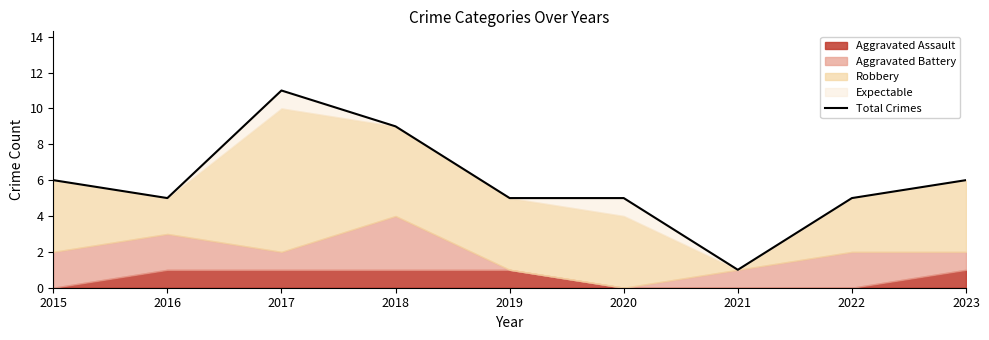

Which label corresponds to the largest value in the chart?

2017